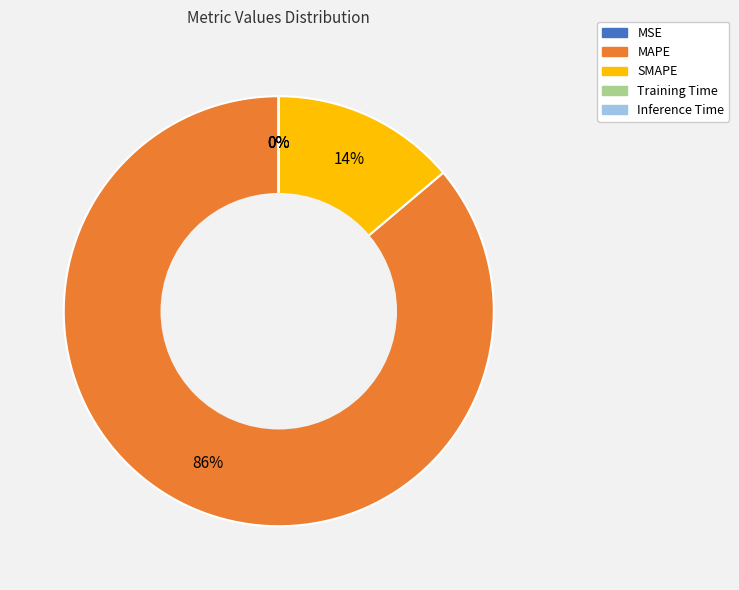

Which has a higher value, SMAPE or MAPE?

MAPE